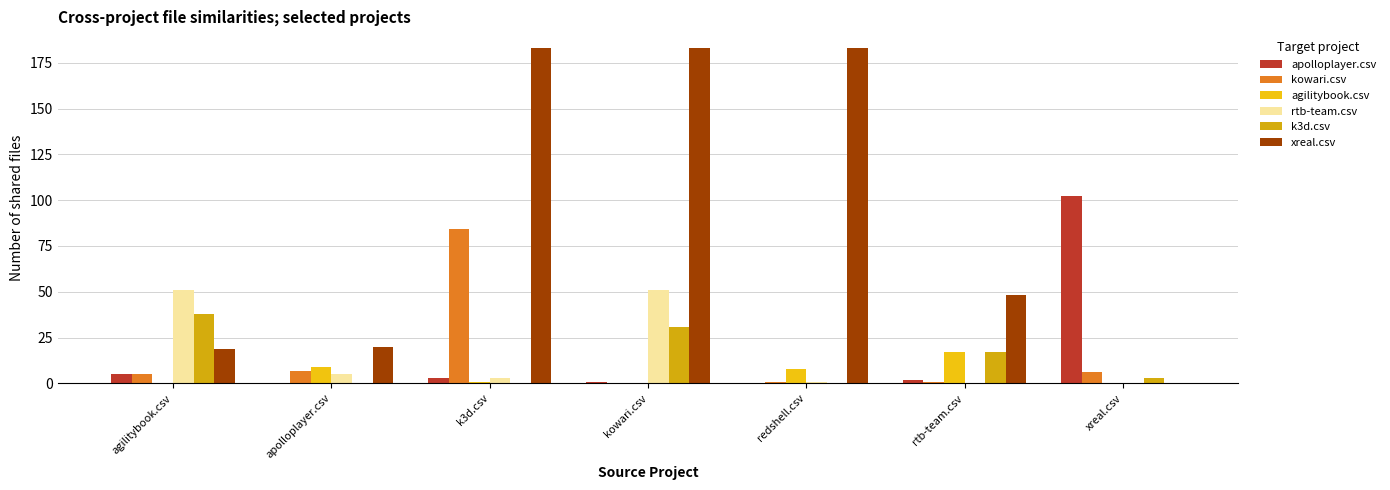

Between k3d.csv and xreal.csv, which series saw the biggest shift?

xreal.csv